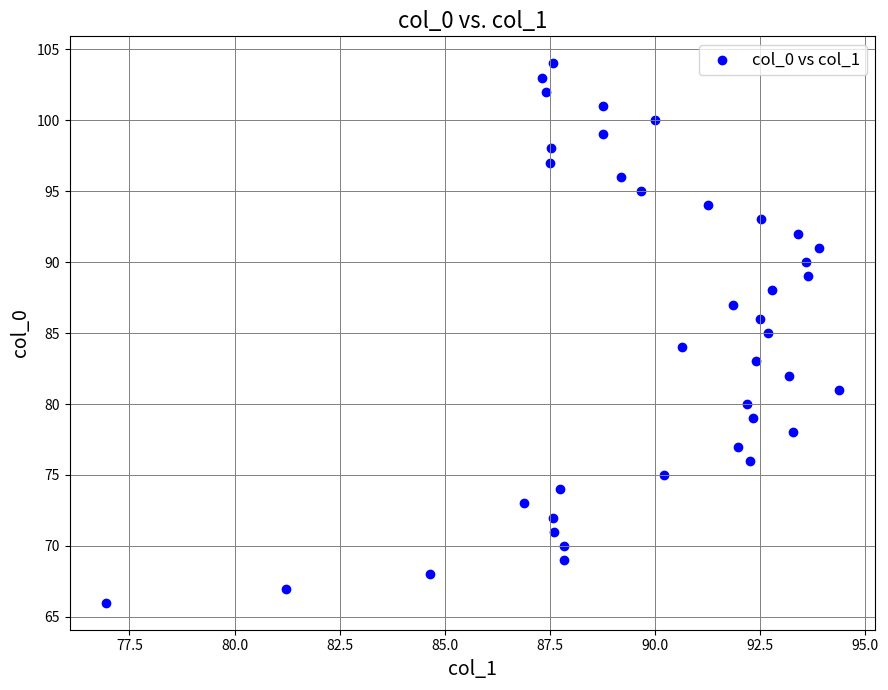

What is the range of Y values (max minus min)?

38